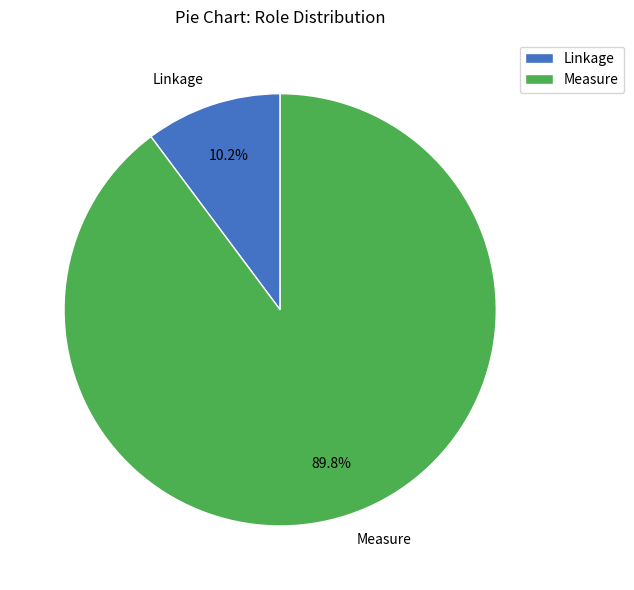

To the nearest percent, what is the difference between the largest and smallest slice percentages?

80%